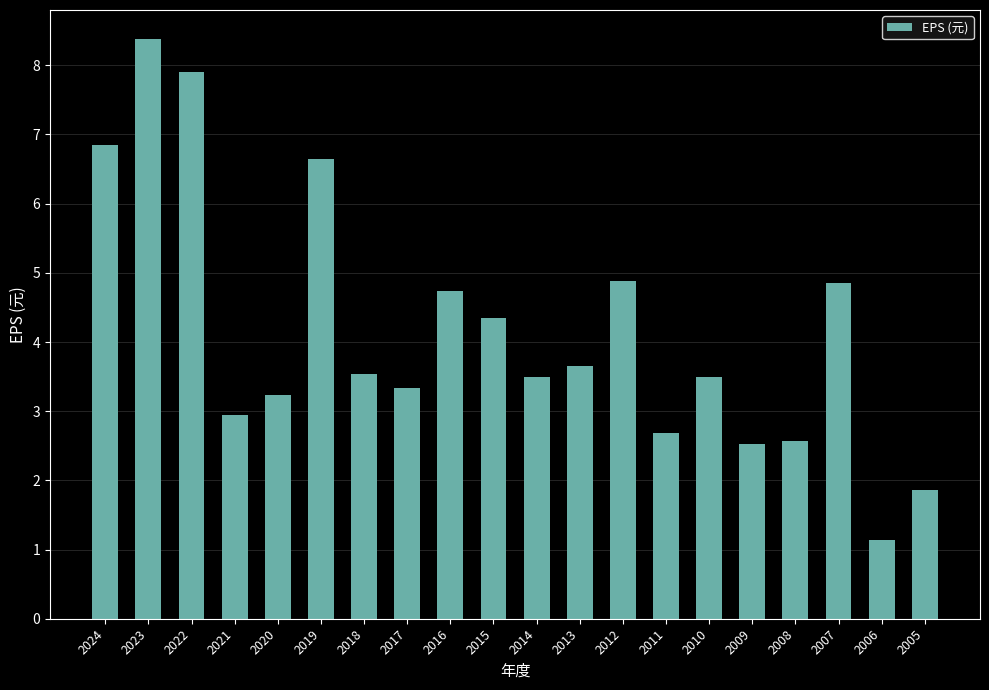

What is the difference between the values at 2016 and 2008?

2.2